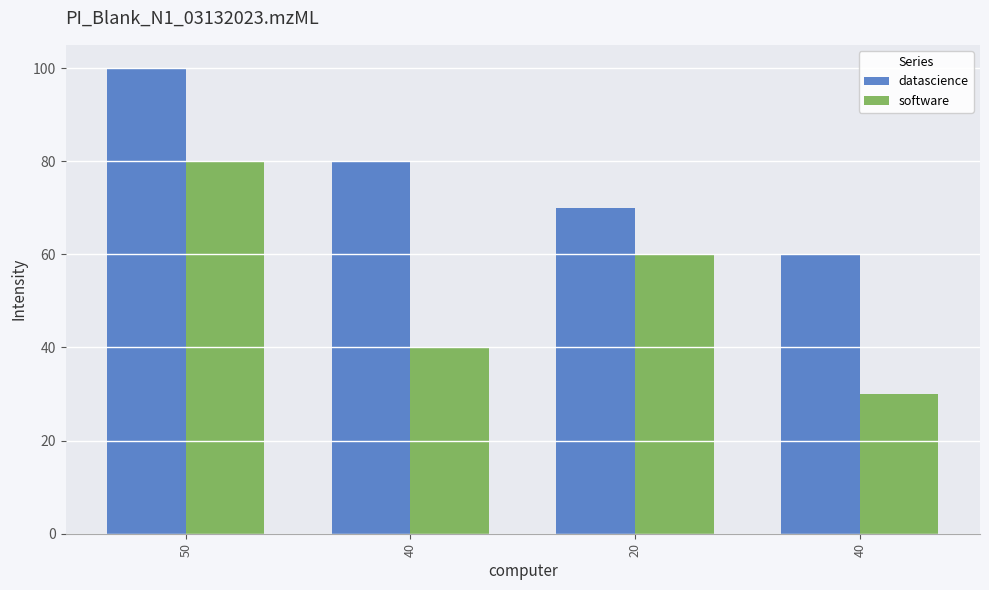

What is the difference between the second highest and second lowest values in the software series?

20